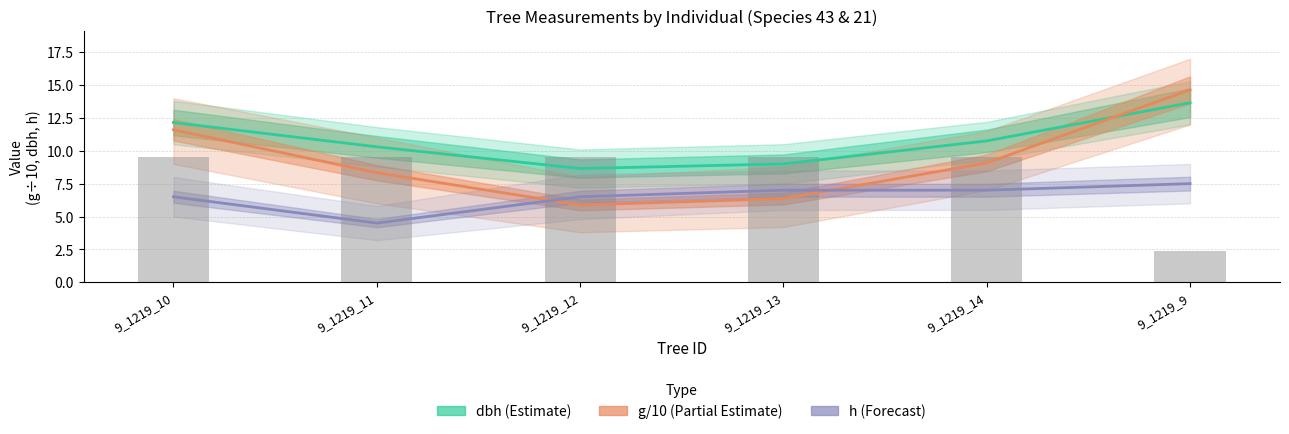

Which has a higher value, 9_1219_11 or 9_1219_13?

9_1219_11